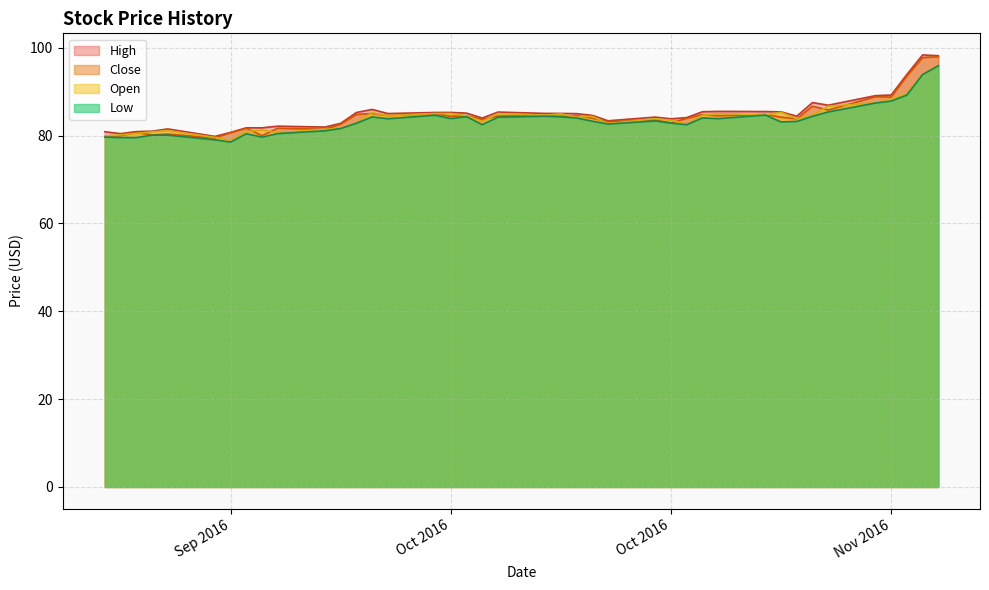

How many distinct data groups are displayed?

4